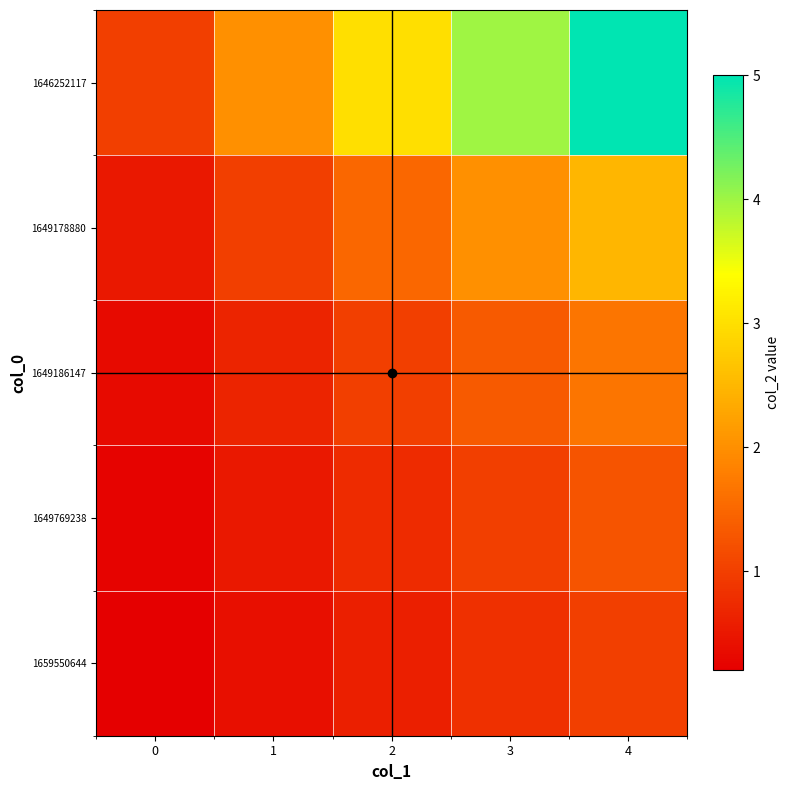

At how many categories does at least one series exceed 1?

4